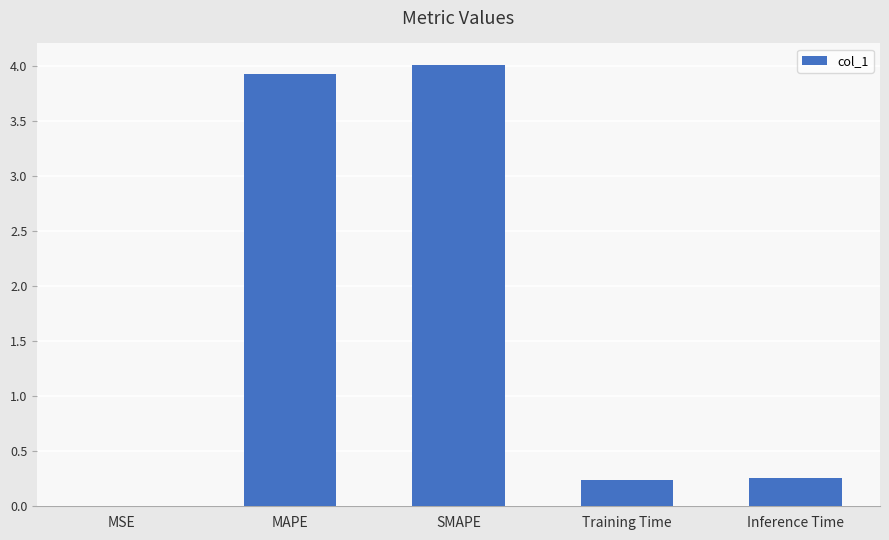

Which label corresponds to the largest value in the chart?

SMAPE